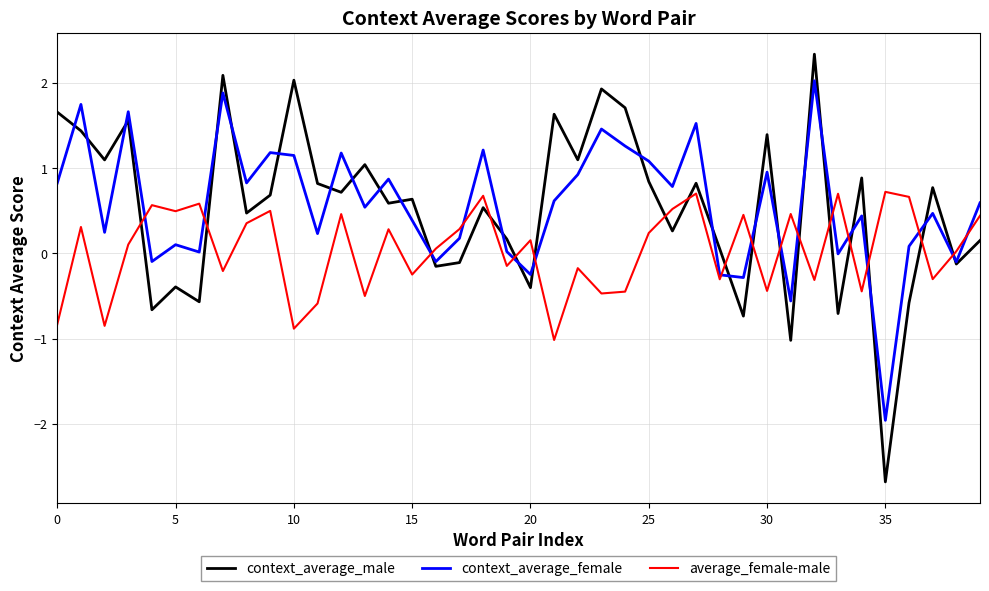

Rank the series by their maximum value, from highest to lowest.

context_average_male, context_average_female, average_female-male